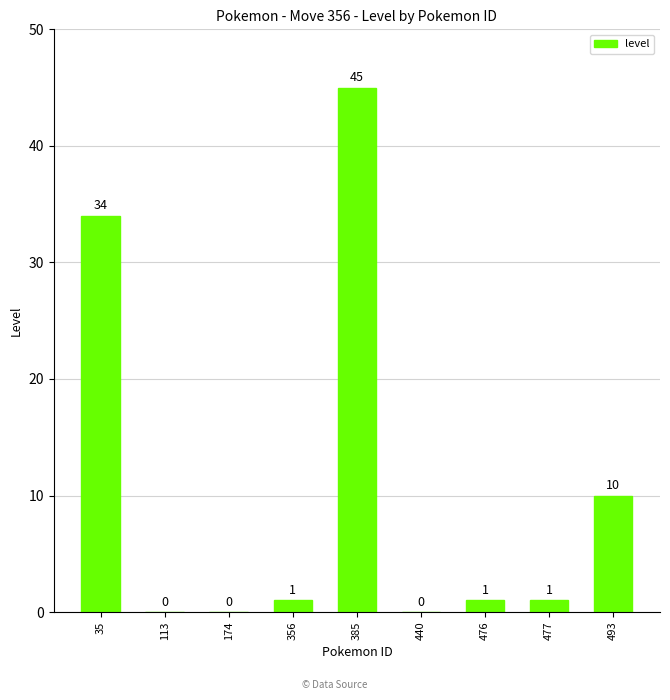

Is it true that the value at 174 is 28?

False